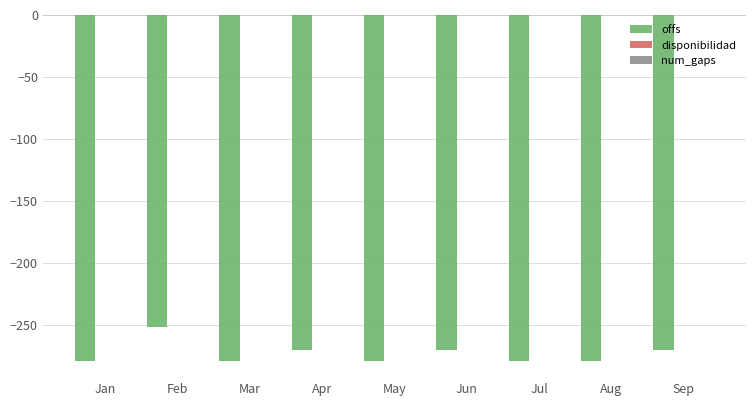

Reading left to right, what are all the values shown in this chart?

-279	-252	-279	-270	-279	-270	-279	-279	-270